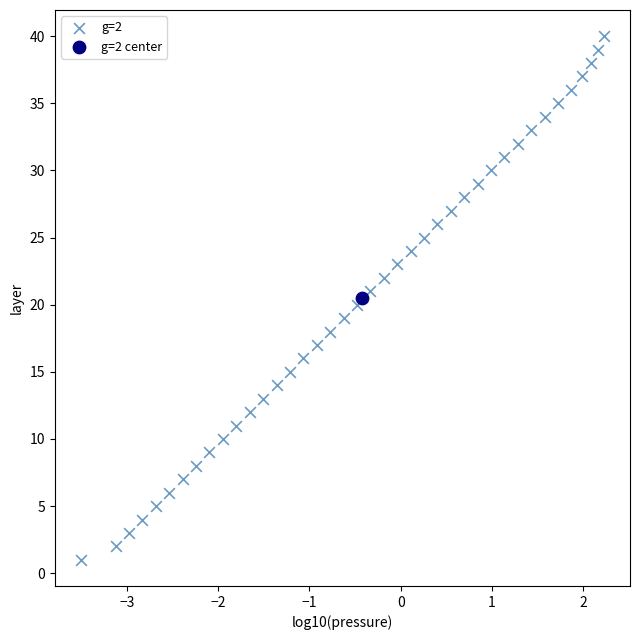

What are all the series names shown in the legend?

g=2, g=2 center